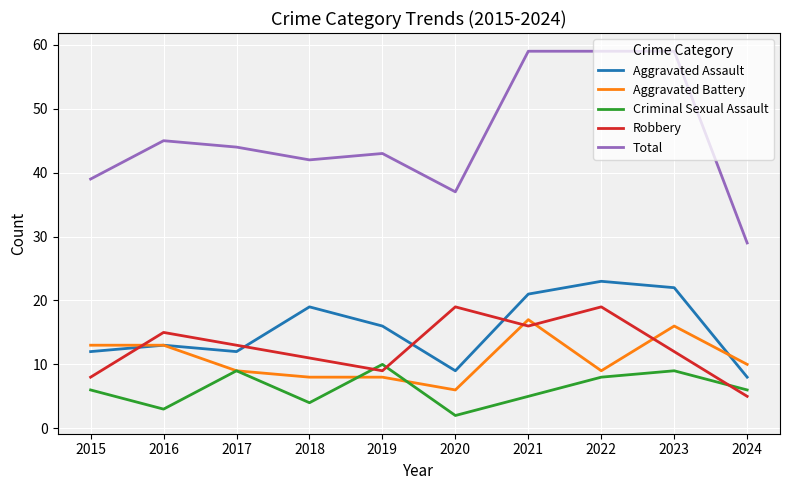

True or false: Aggravated Battery has a value of 4 at 2015.

False